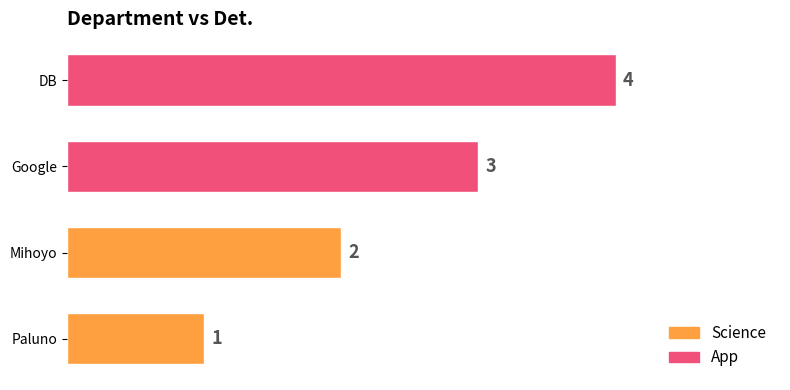

What is the greatest value displayed?

4